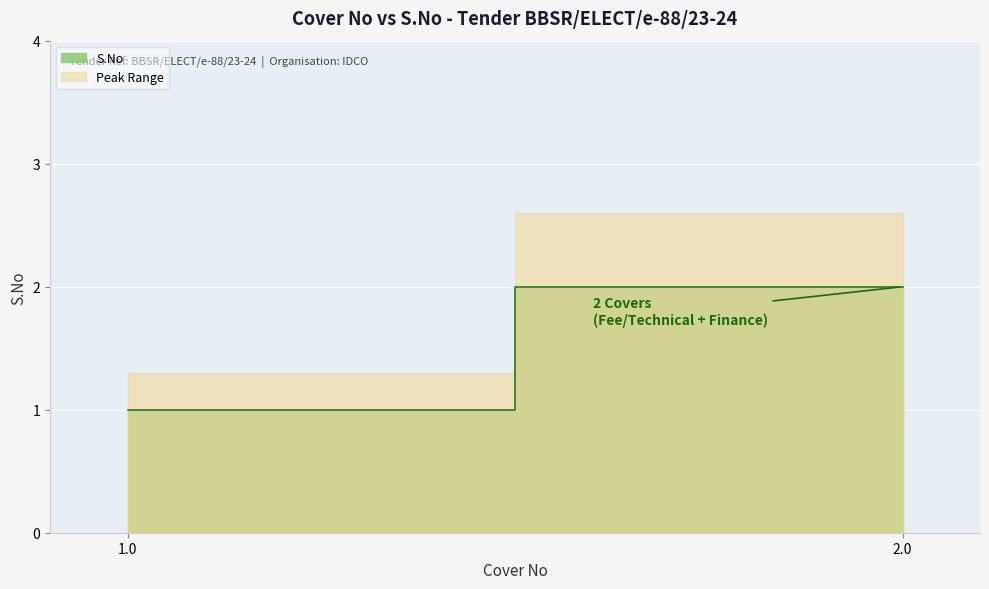

Reading left to right, extract all data points from this chart.

1	2